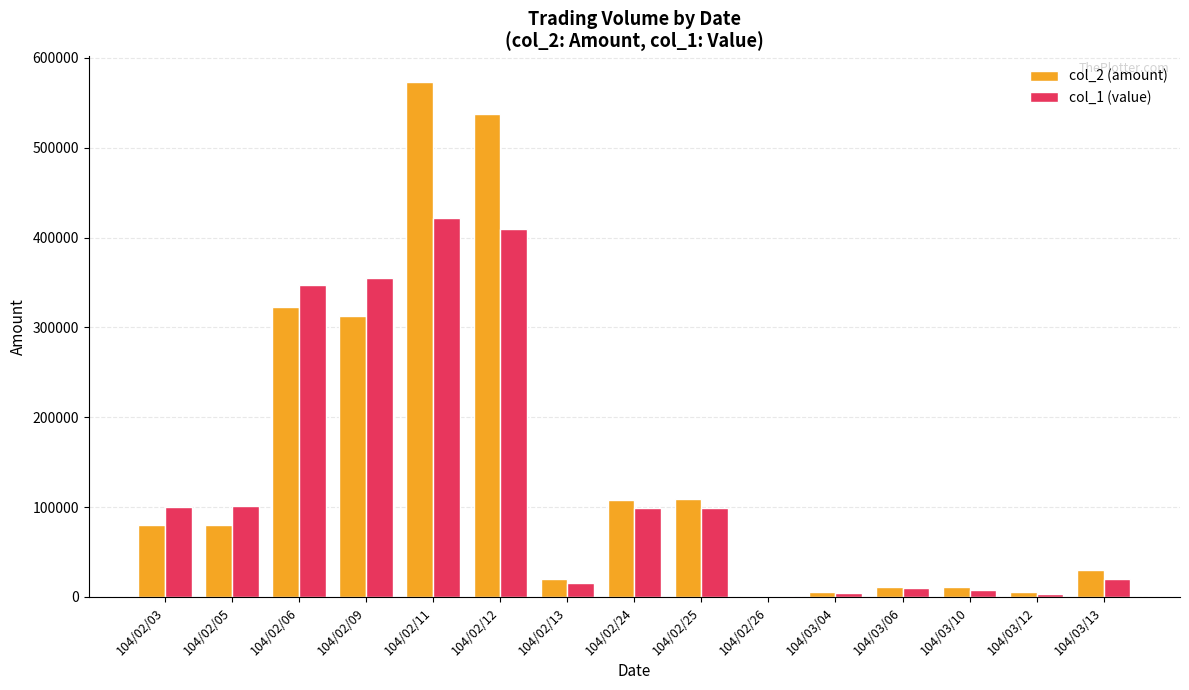

What is the maximum value shown in the chart?

573000